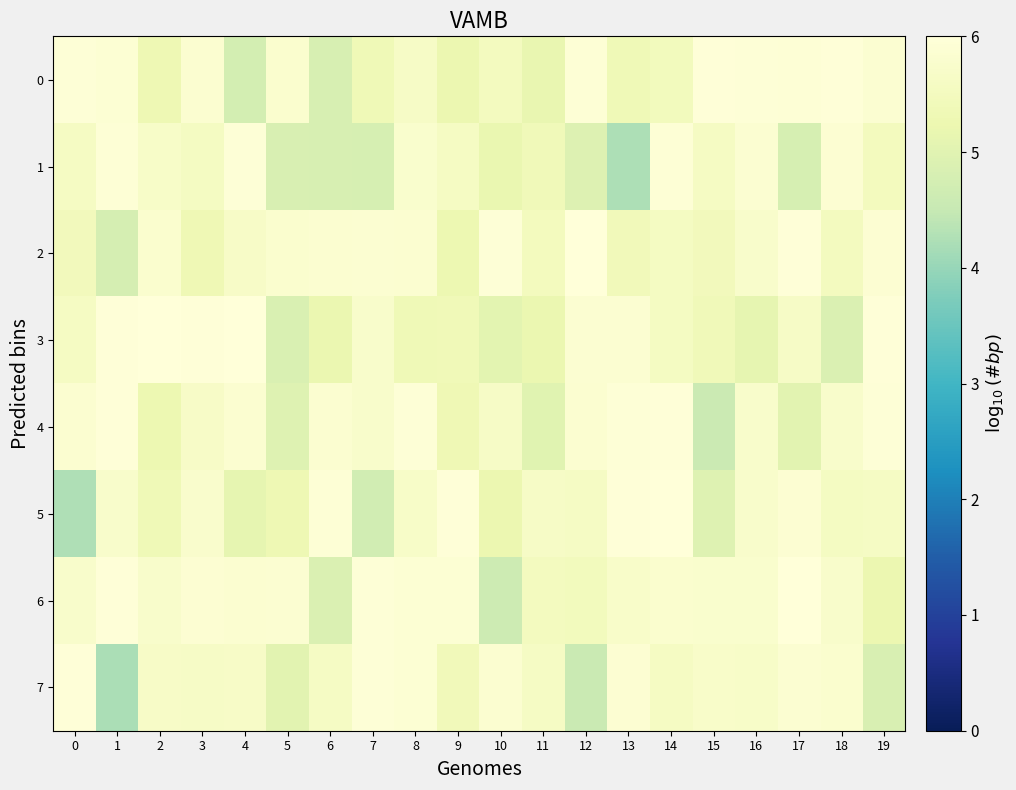

What is the total value across all series at 1?

44.4